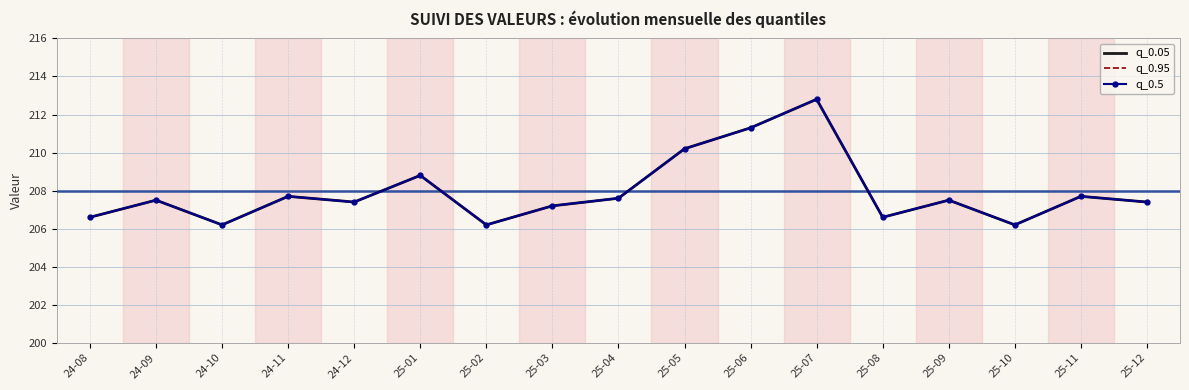

What is the label of the 4th point from the right?

25-09